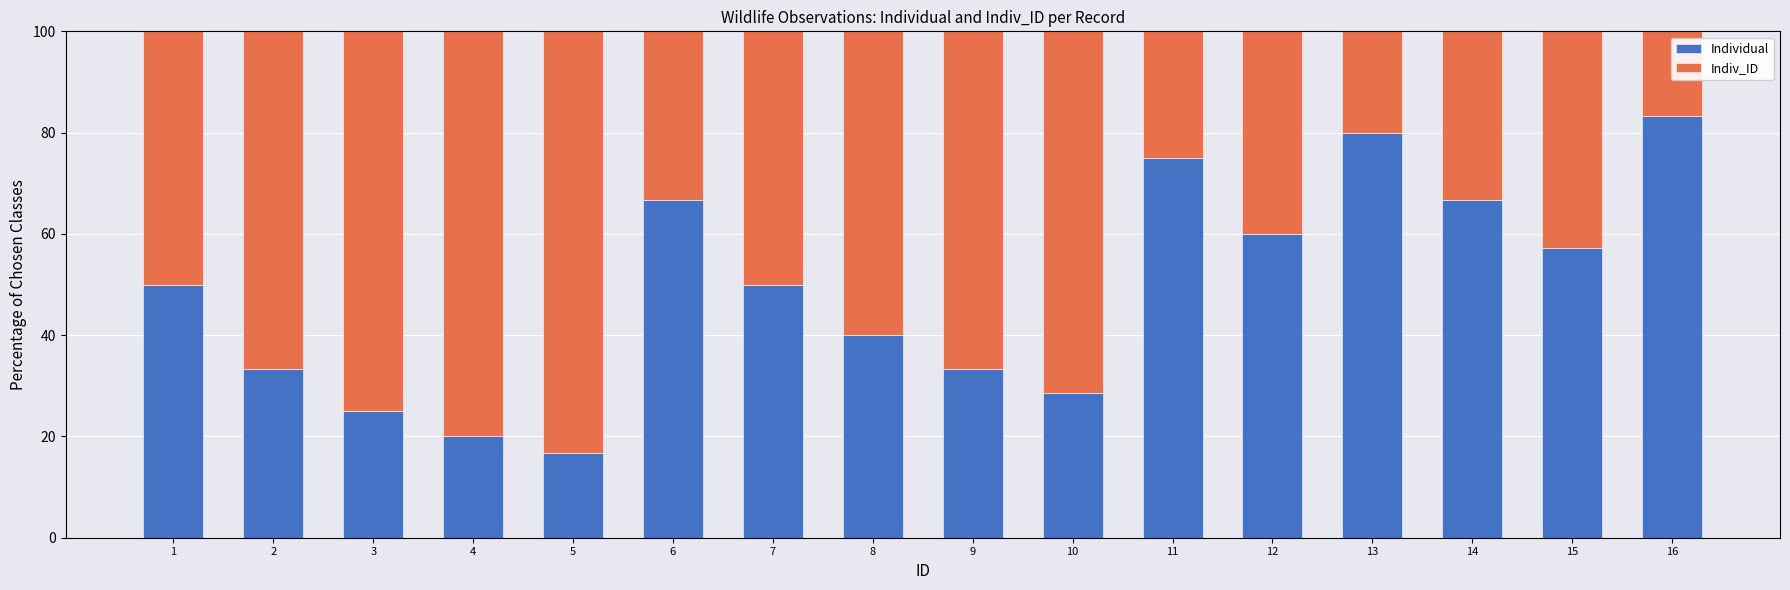

What is the value of the Individual bar at the 15th from the left?

57.1